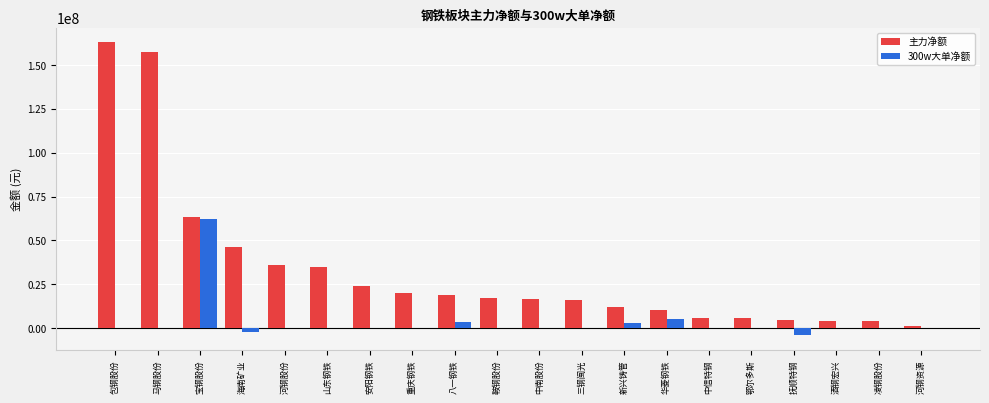

Which series has the largest total across all categories?

主力净额